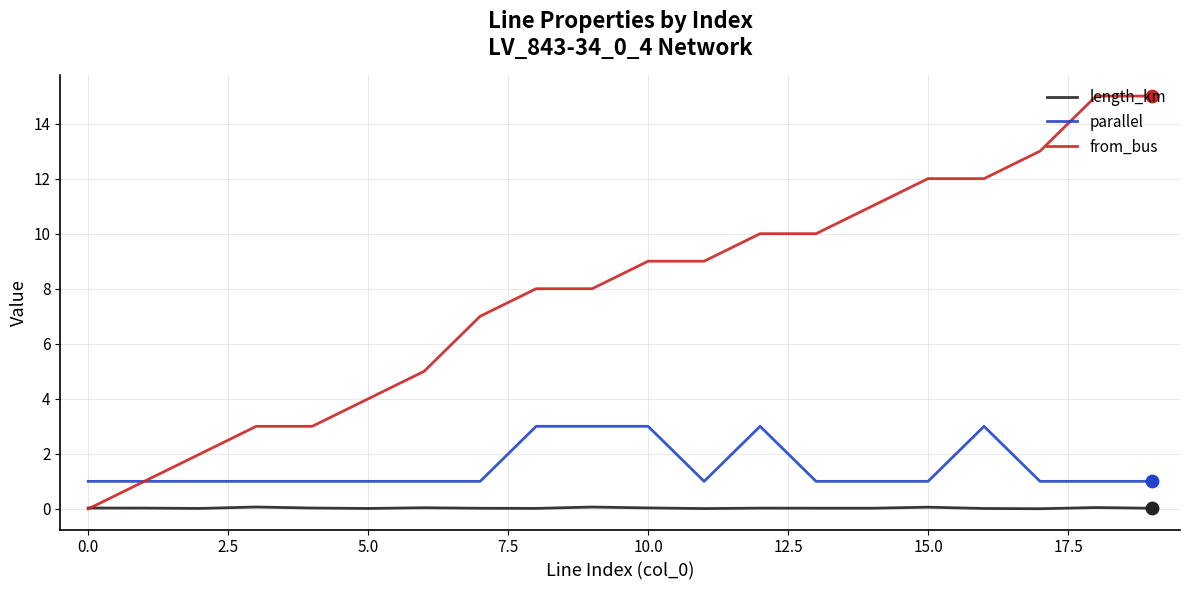

What are all the series names shown in the legend?

length_km, parallel, from_bus